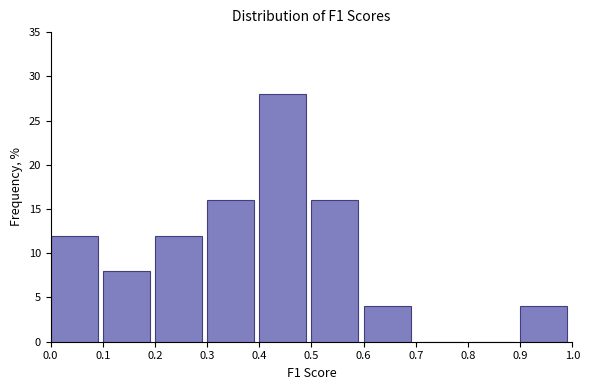

Over which range of the x-axis is the bar tallest?

0.4 to 0.5